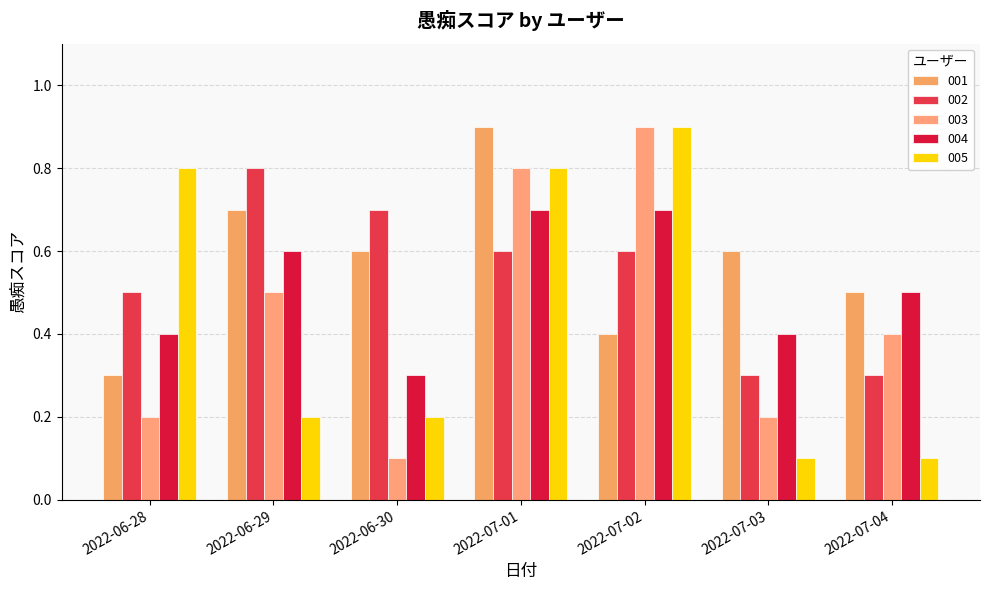

The value of 001 at 2022-06-28 is 0.3. True or false?

True